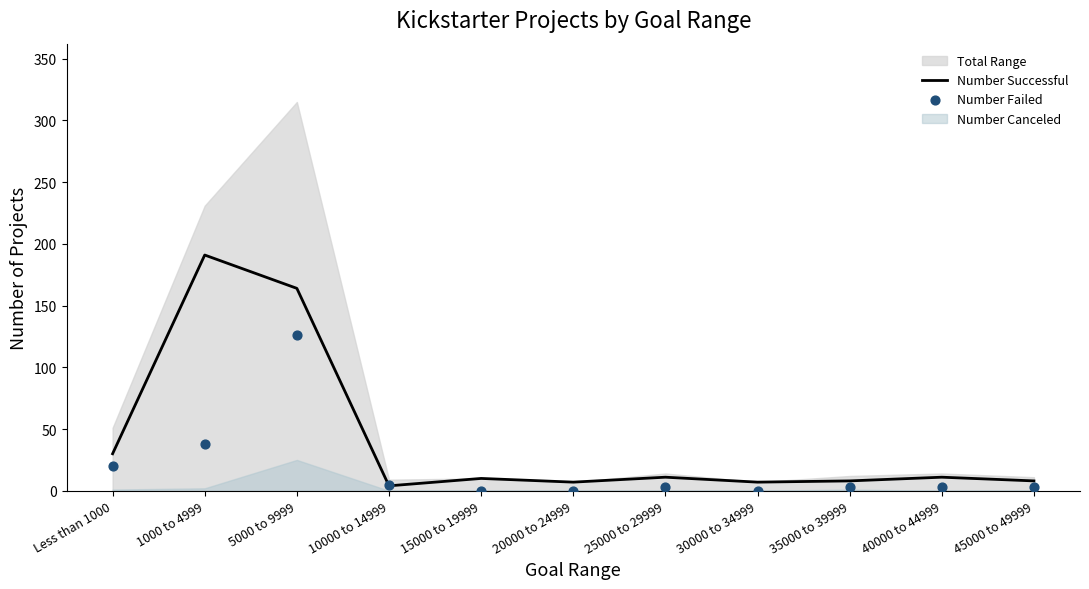

What is the total value across all series at 40000 to 44999?

14